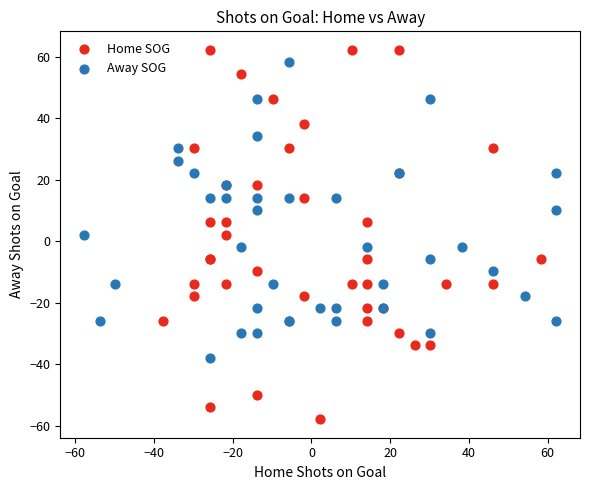

Which series contains the highest Y value?

Home SOG